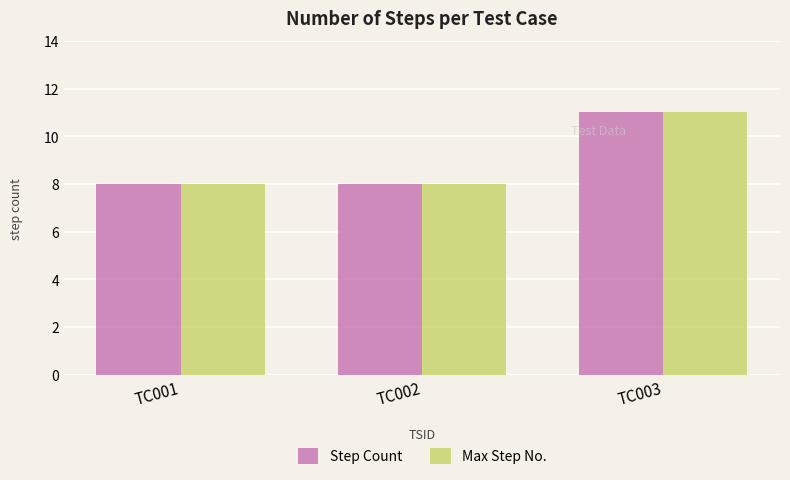

How many groups of bars are there?

3